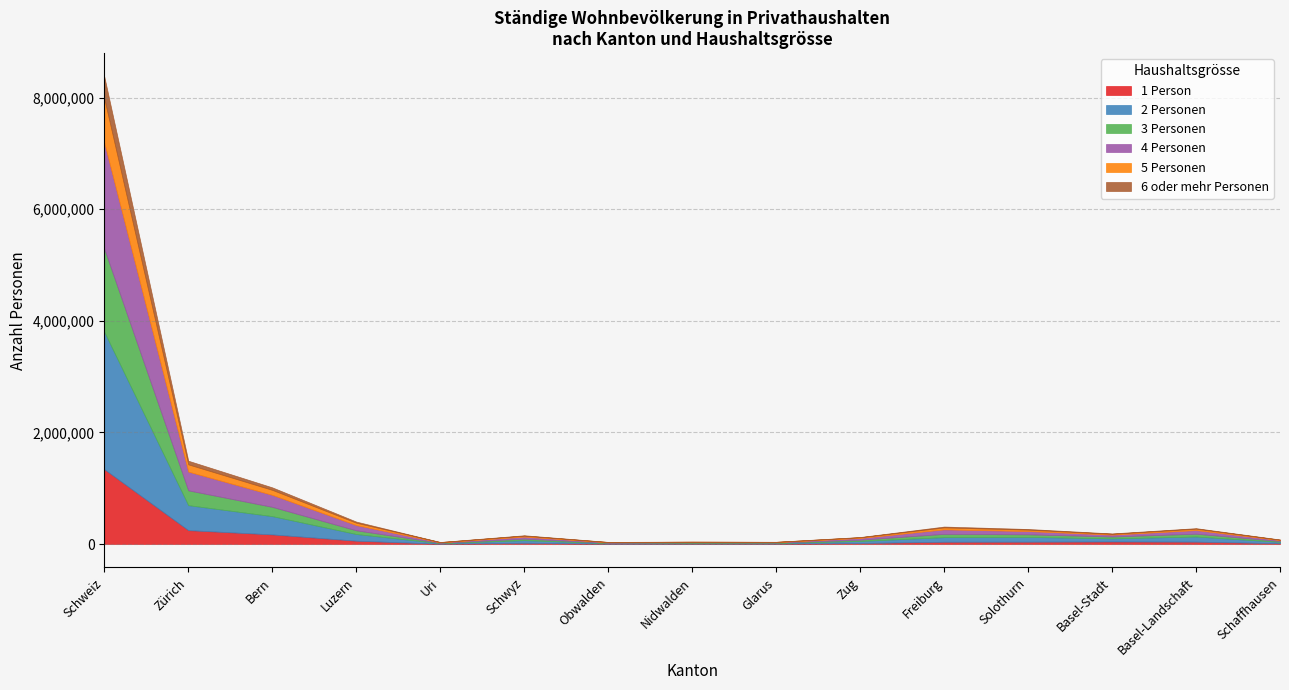

Does the chart display data point markers on the line(s)?

No